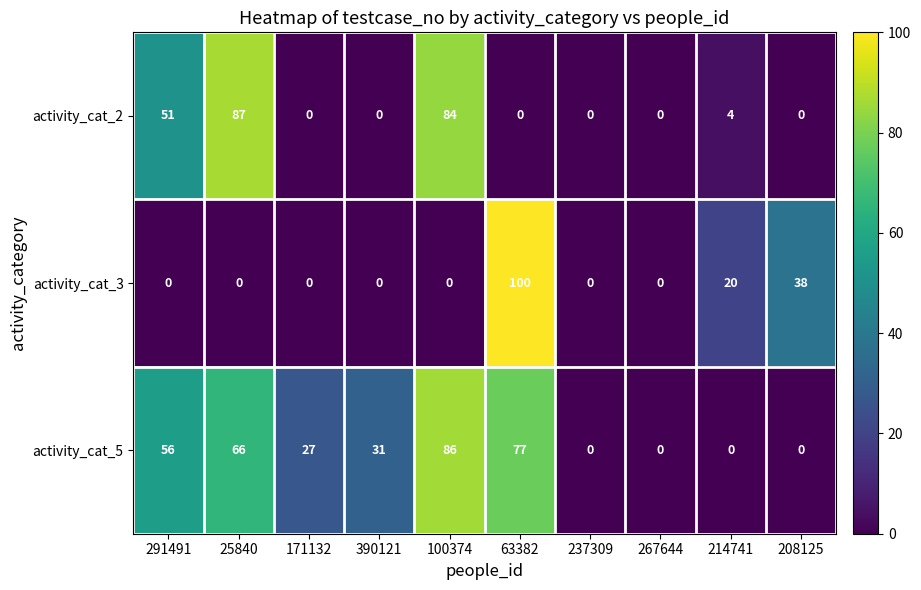

Is it true that activity_cat_3 equals 47 at 237309?

False